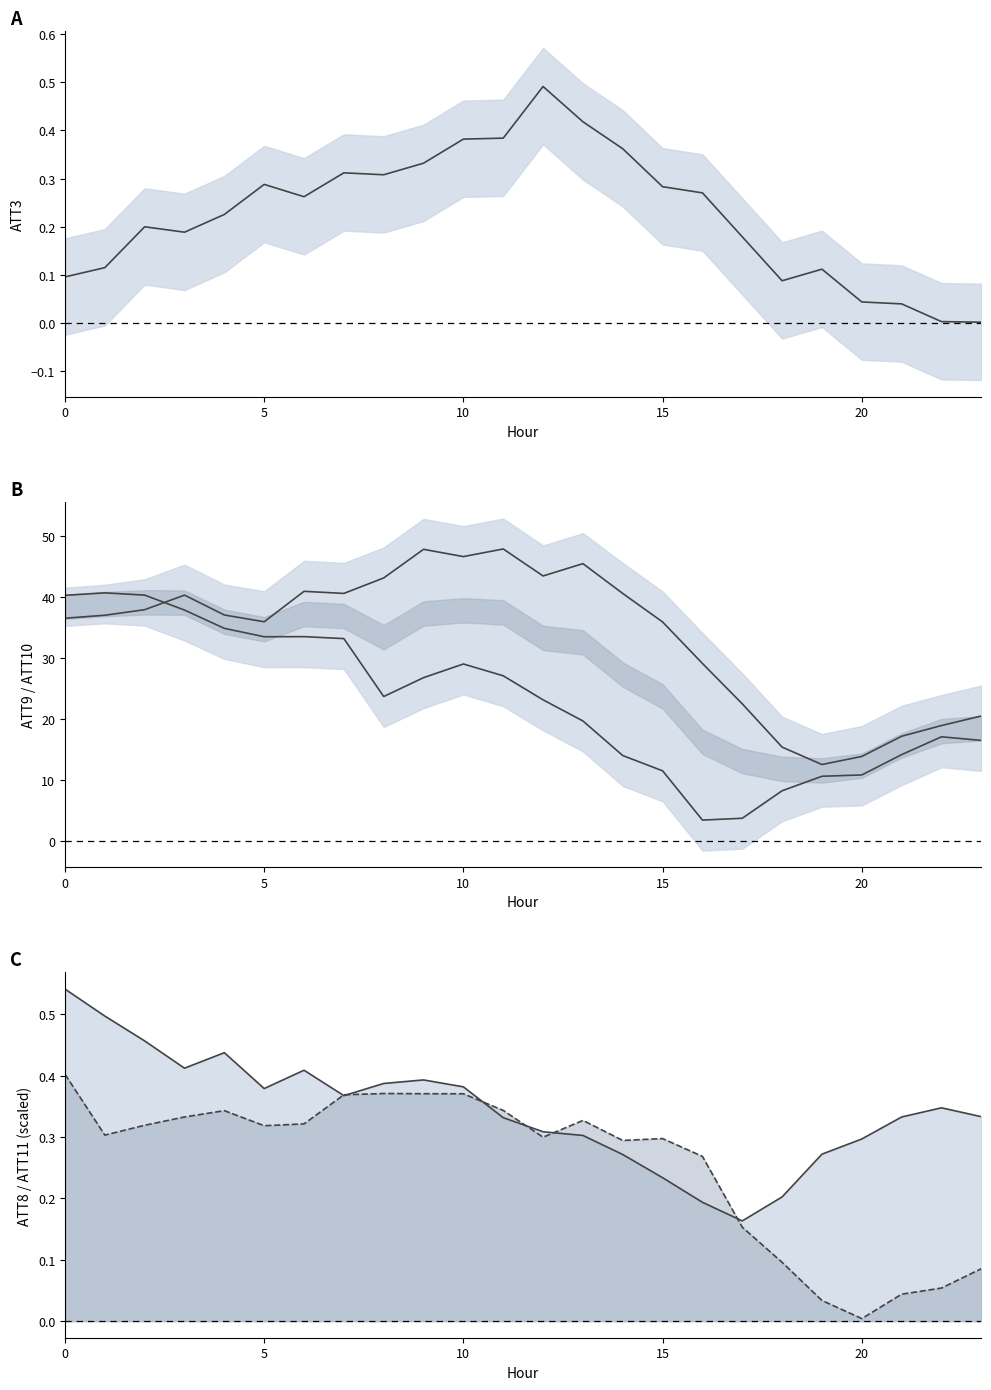

What is the sum of all ATT3 values?

5.4